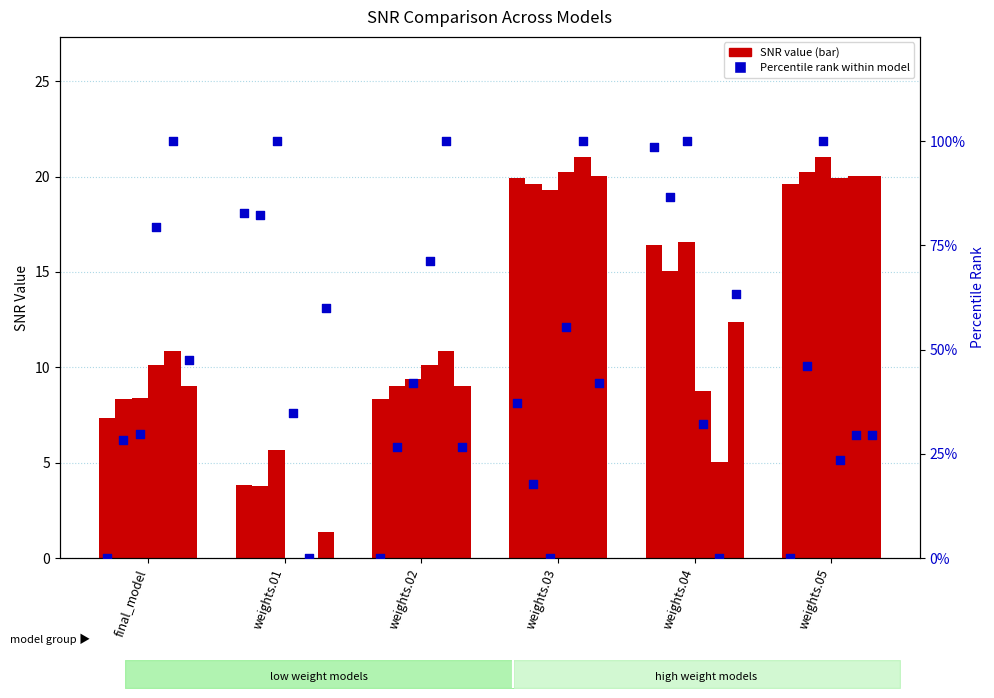

What is the change in value from weights.01 to weights.04?

+15.8